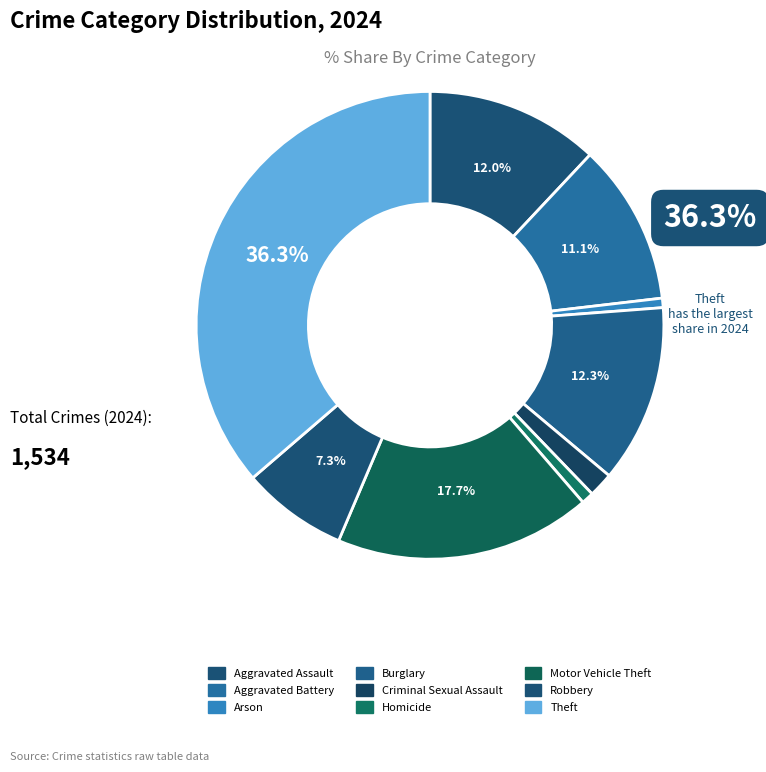

Is the sum of Criminal Sexual Assault and Aggravated Battery greater than half?

No